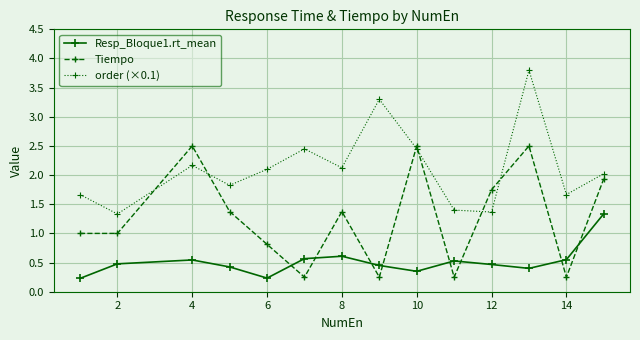

Rank the series by their average value, from lowest to highest.

Resp_Bloque1.rt_mean, Tiempo, order (×0.1)